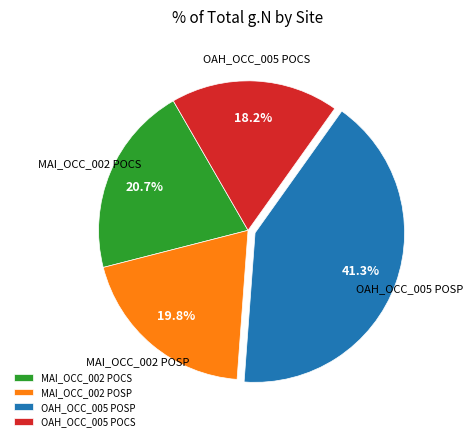

To the nearest percent, what is the difference between the MAI_OCC_002 POSP and OAH_OCC_005 POSP slice percentages?

21%